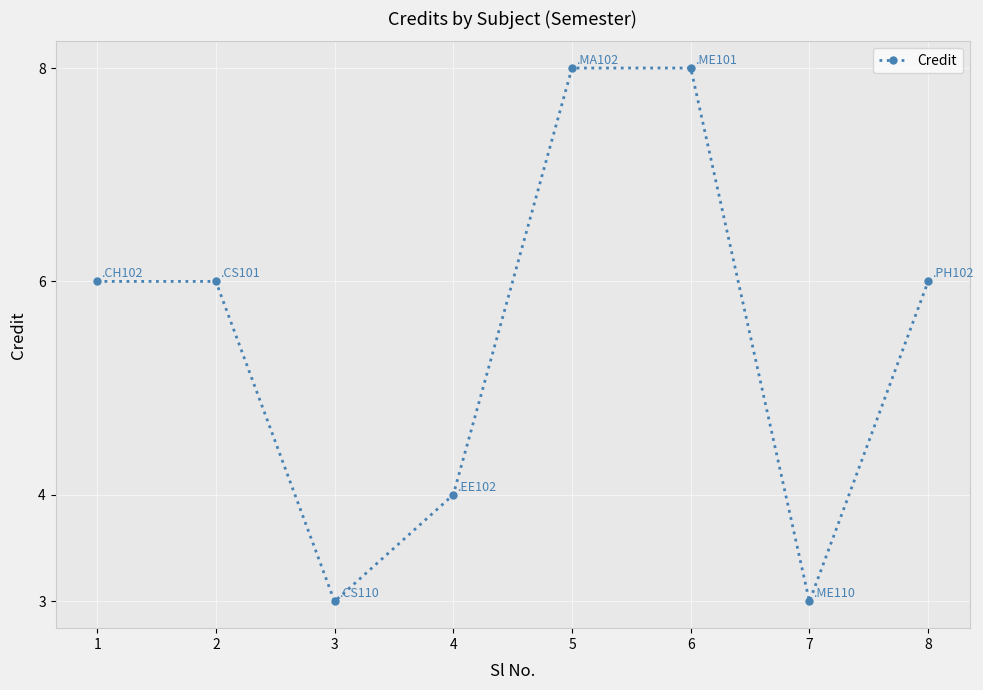

What is the value of the 5th point from the left?

8